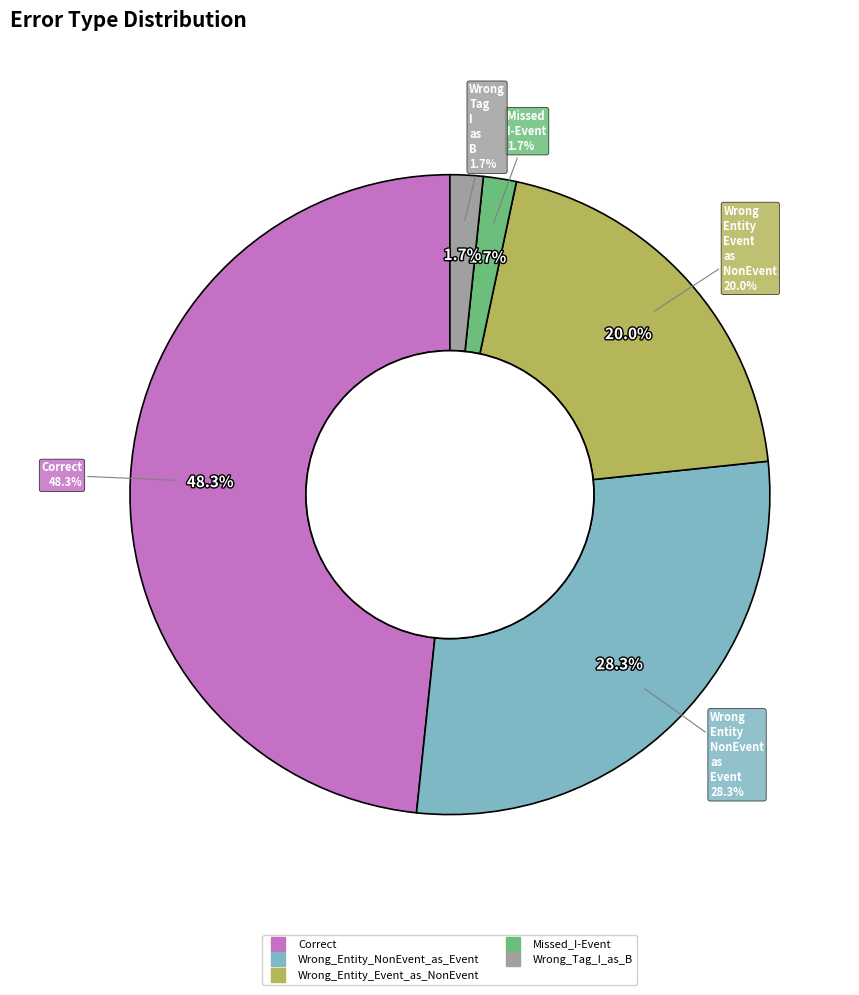

To the nearest percent, what percentage of the pie is Wrong_Tag_I_as_B?

2%